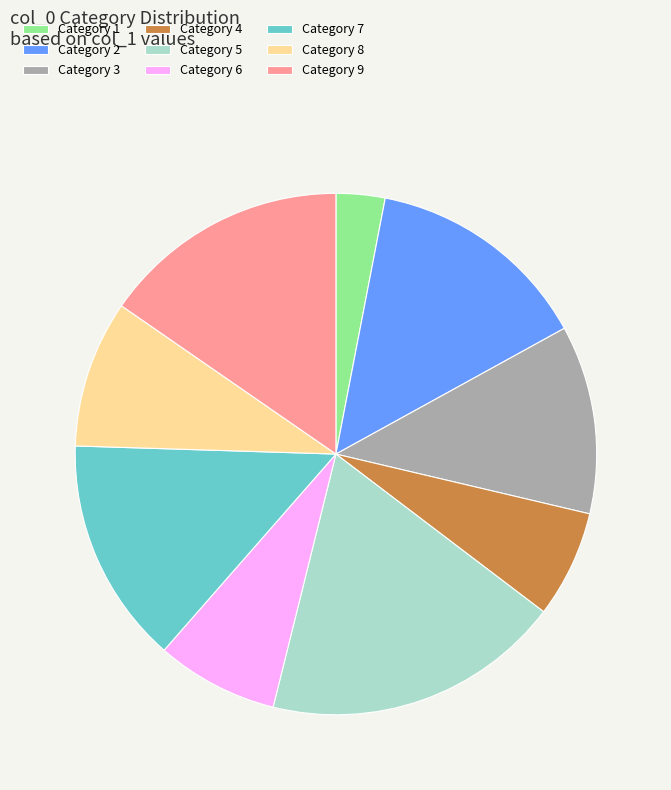

Is there a majority slice in this chart?

No